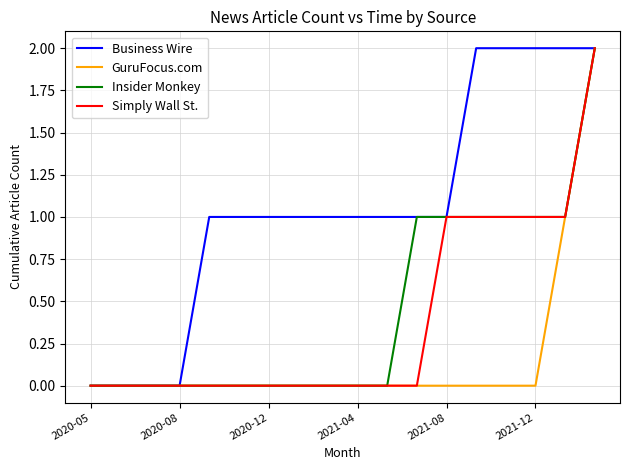

Which series has the largest total across all categories?

Business Wire